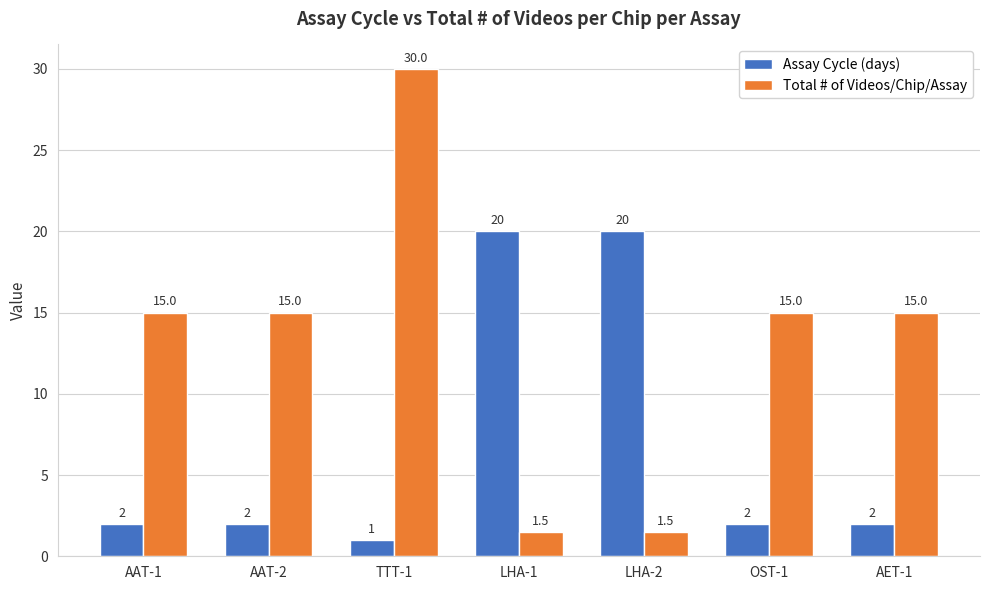

What is the total value across all series at AAT-2?

17.0